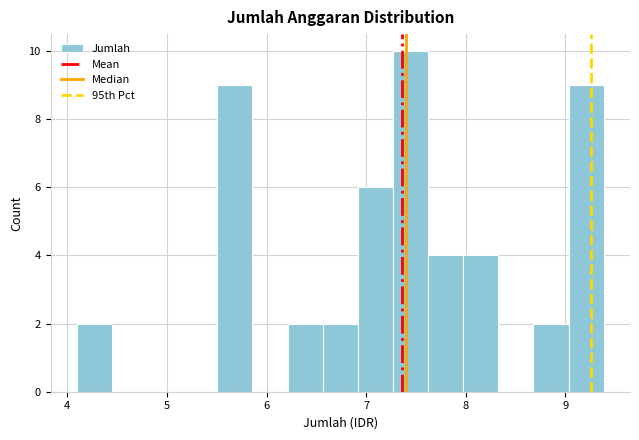

Around what value on the x-axis is the tallest bar? Give the approximate position of its centre, as read against the axis.

7.4